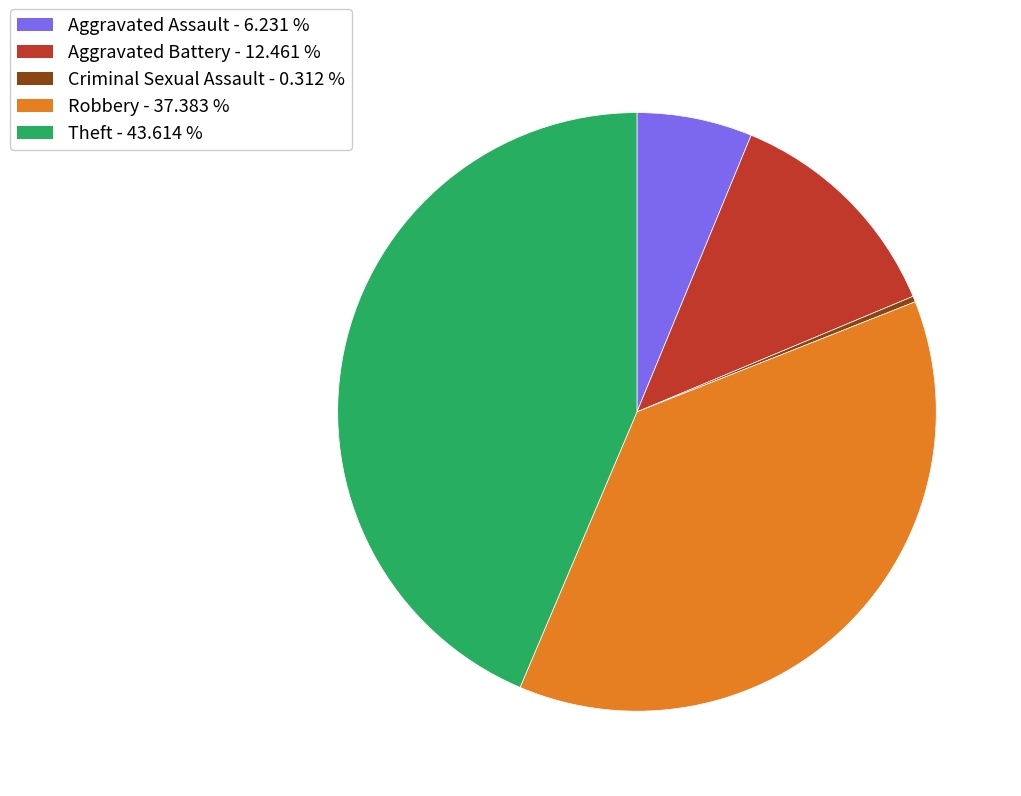

Which slice is the largest?

Theft